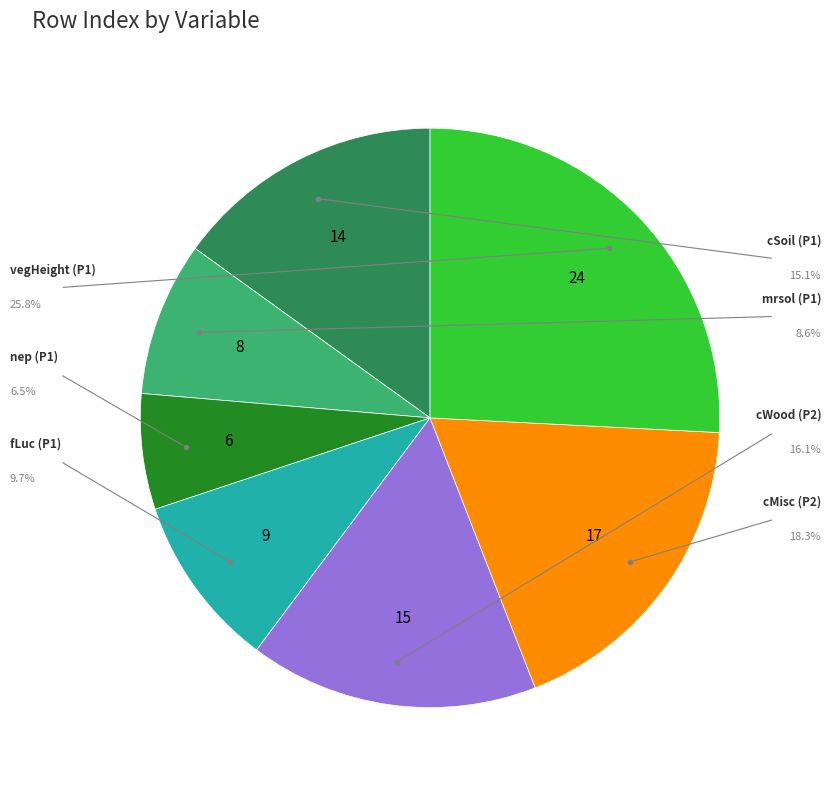

Does any single category account for the majority?

No